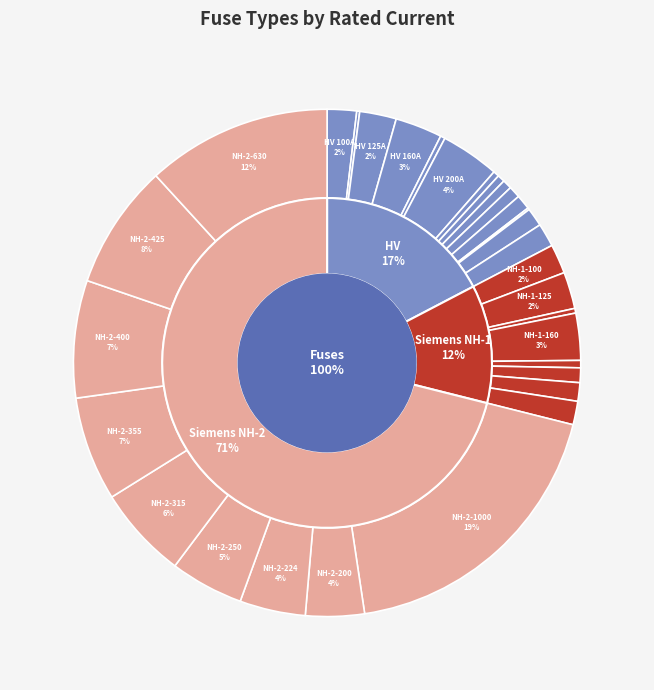

The NH-1-100 slice represents 2% of the pie. True or false?

True